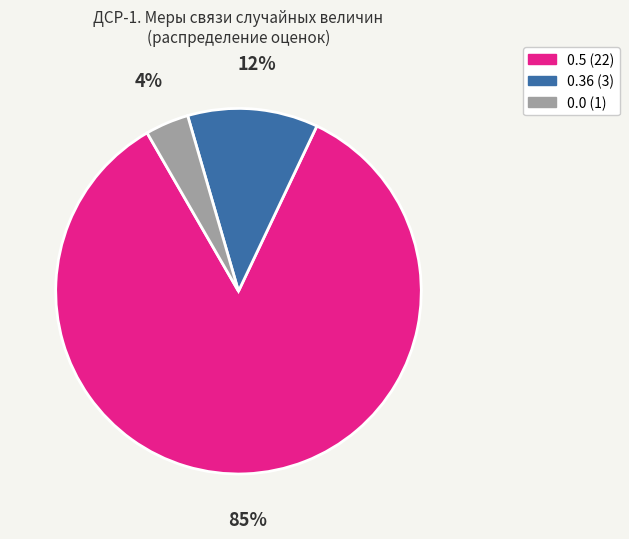

Is there a majority slice in this chart?

Yes